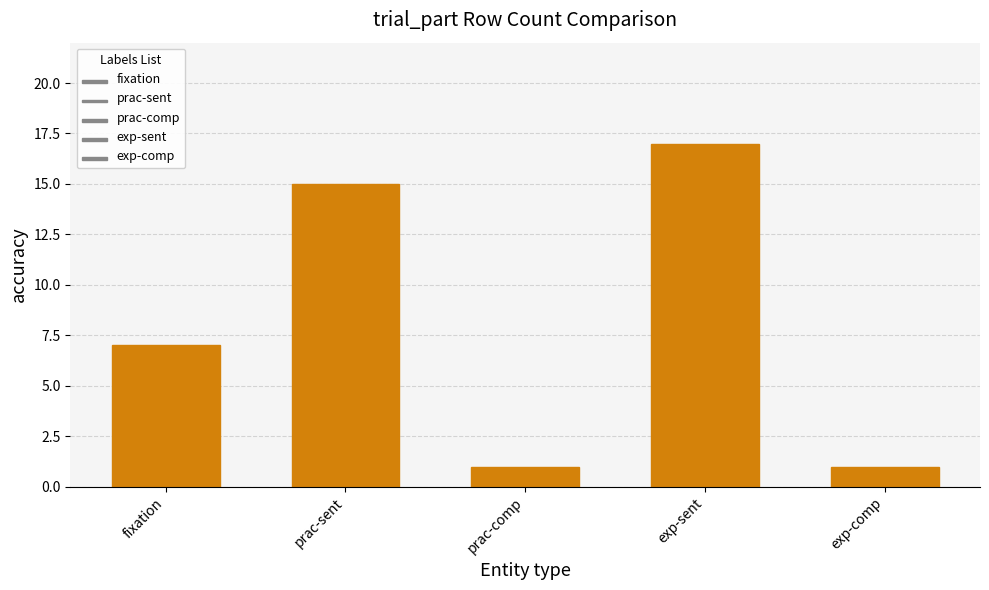

What is the value of the 2nd bar from the left?

15